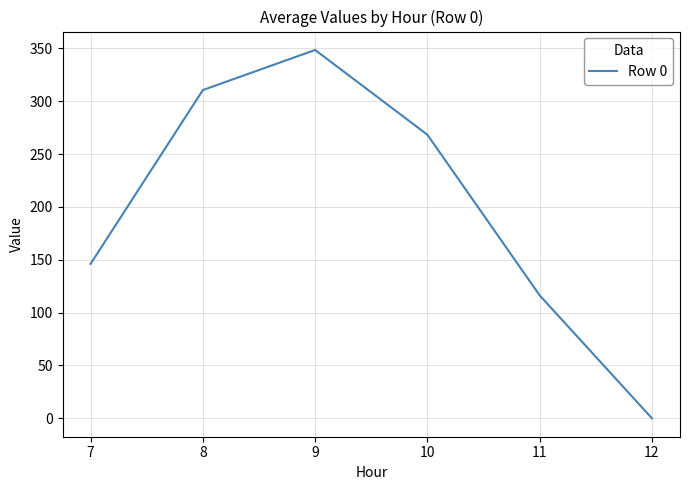

What is the difference between the values at 11 and 7?

29.8